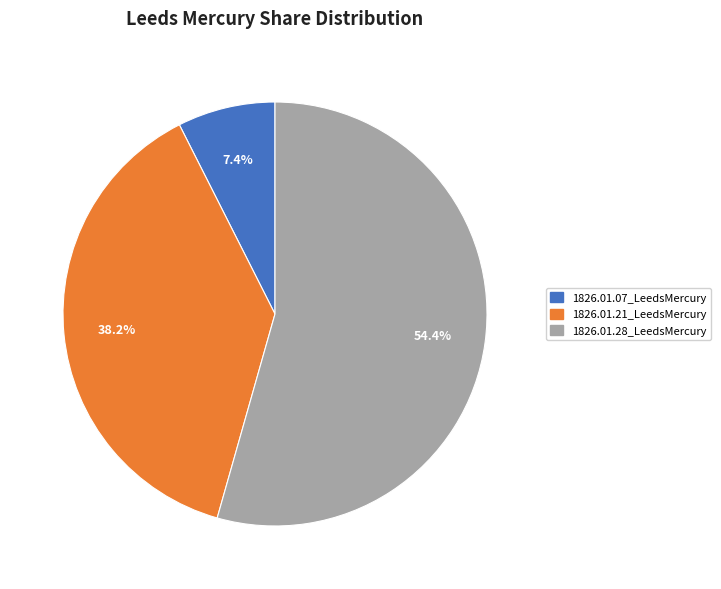

How many segments does this pie chart have?

3